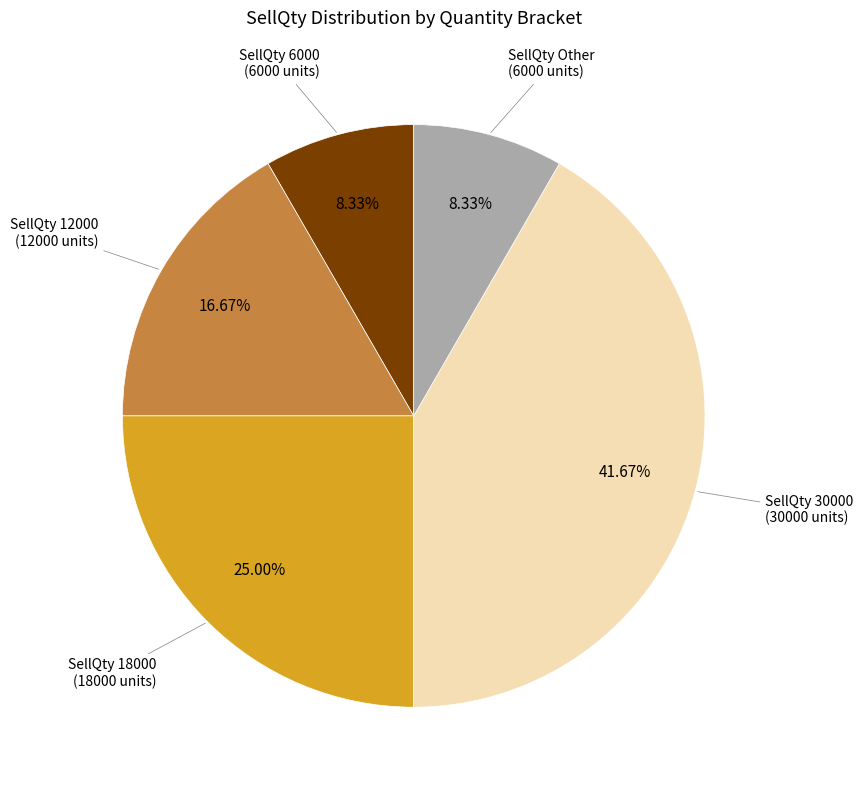

Between SellQty Other (6000 units) and SellQty 12000 (12000 units), which is larger?

SellQty 12000 (12000 units)